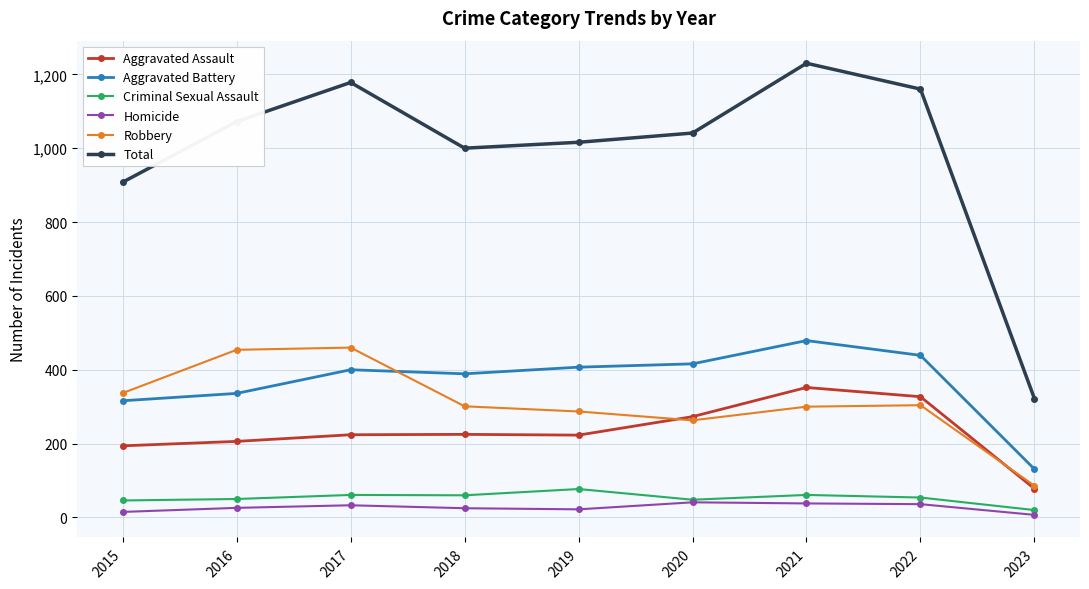

How many lines are shown in the chart?

6